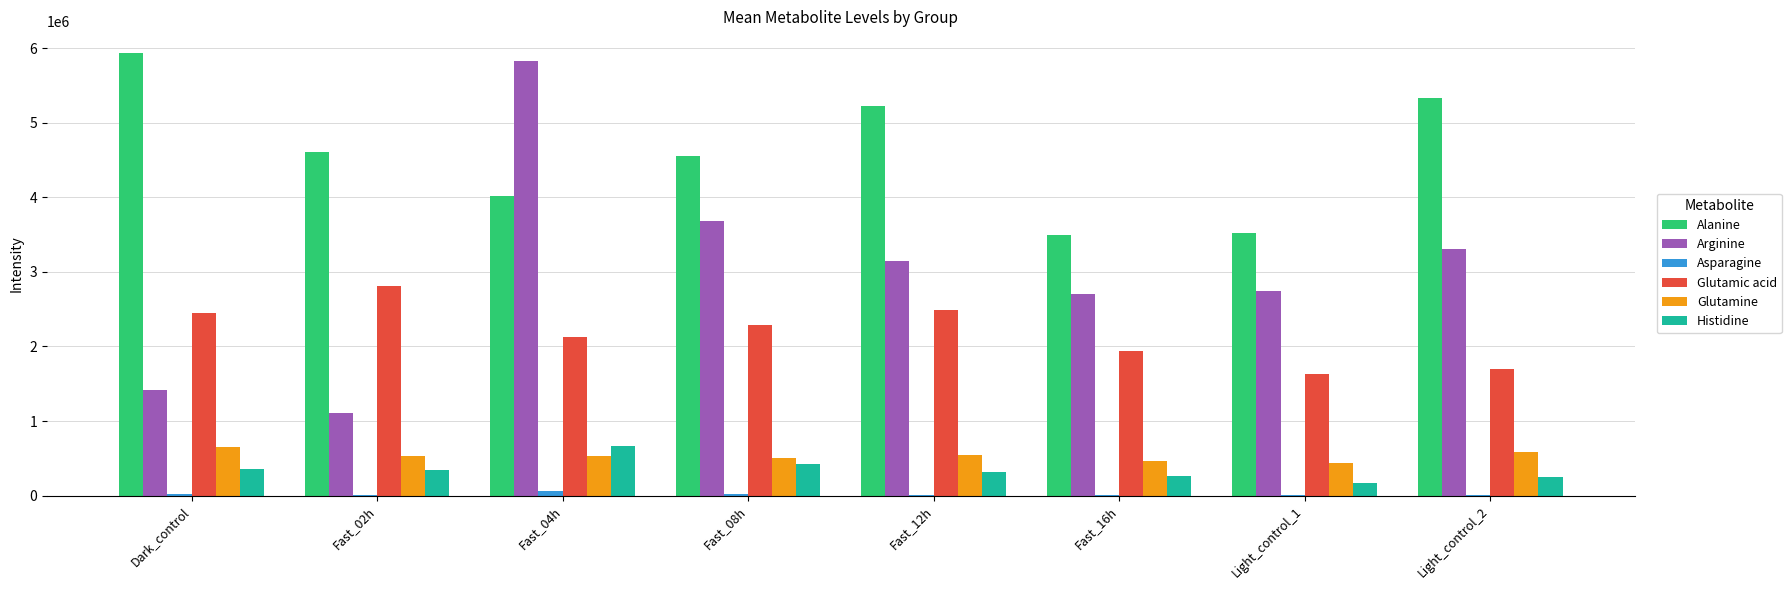

What is the sum of all Glutamic acid values?

17442684.2